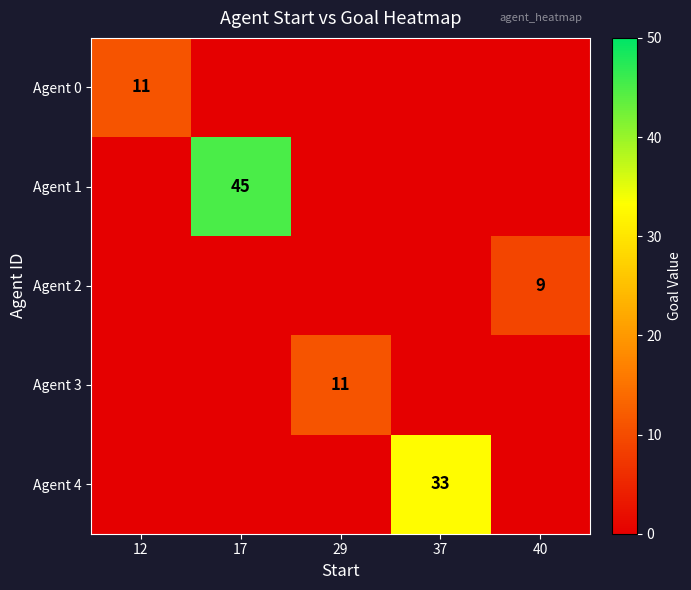

At how many categories does at least one series exceed 9?

4